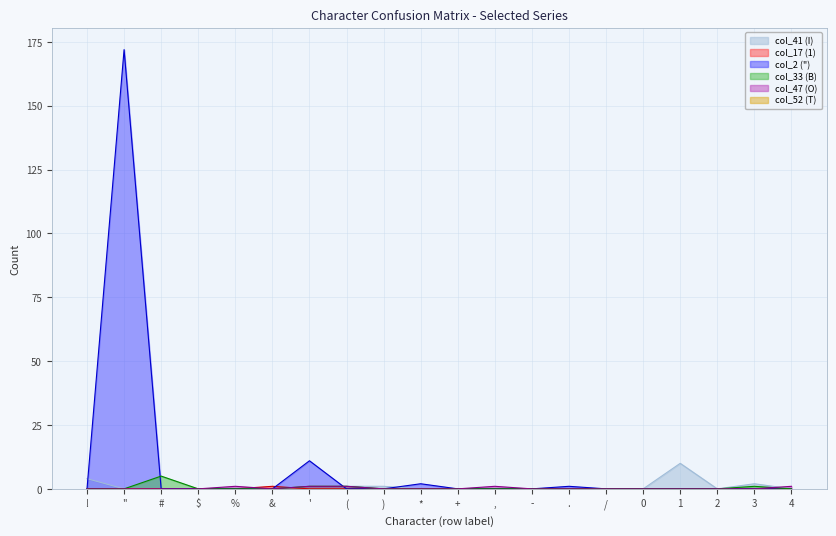

What is the sum of all col_47 (O) values?

5